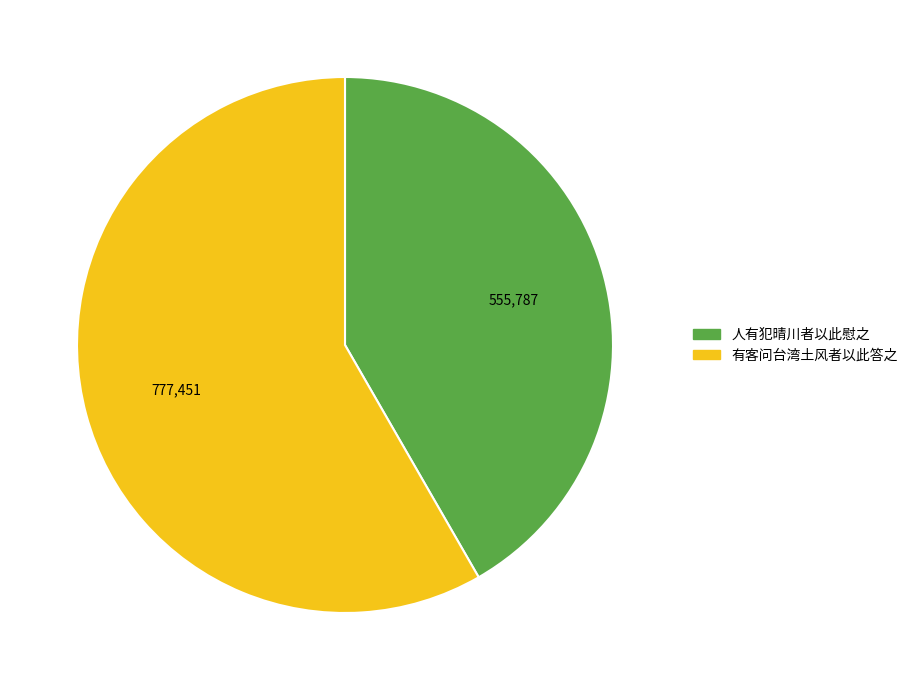

Does any single category account for the majority?

Yes